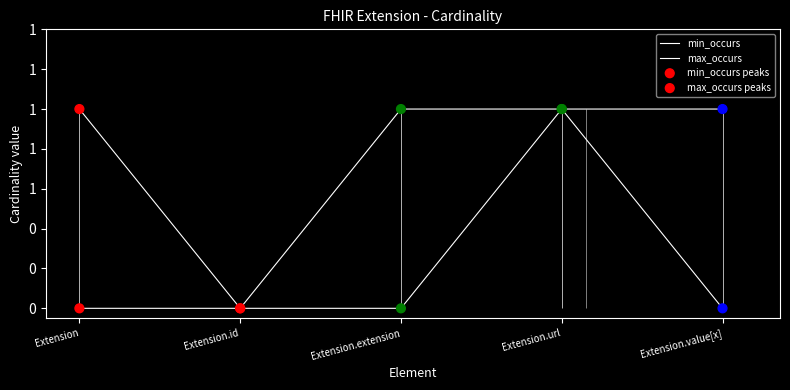

Which series has the largest Y range (max minus min)?

min_occurs